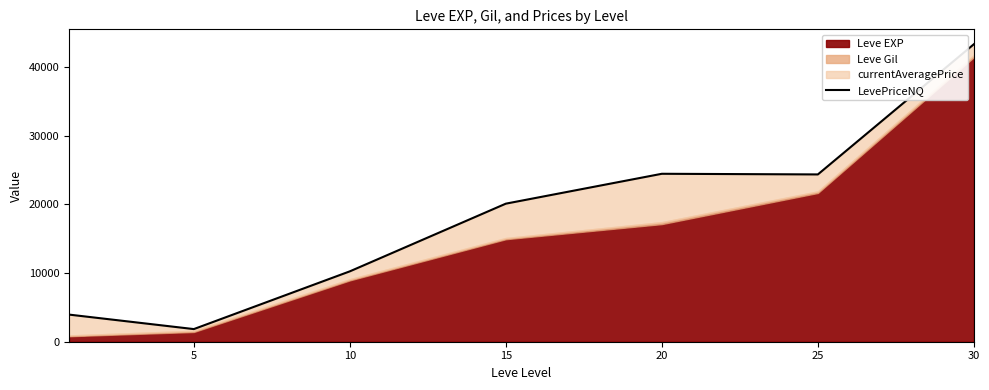

Where does the data first go above 20092?

20